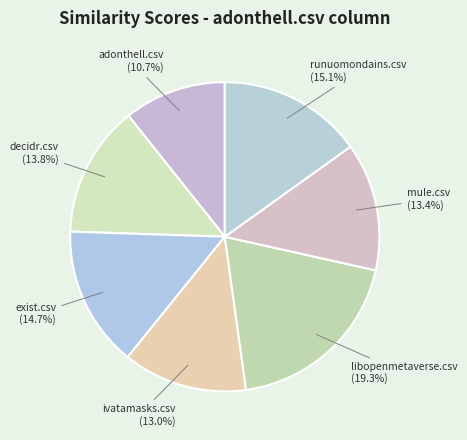

How many slices are in this pie chart?

7